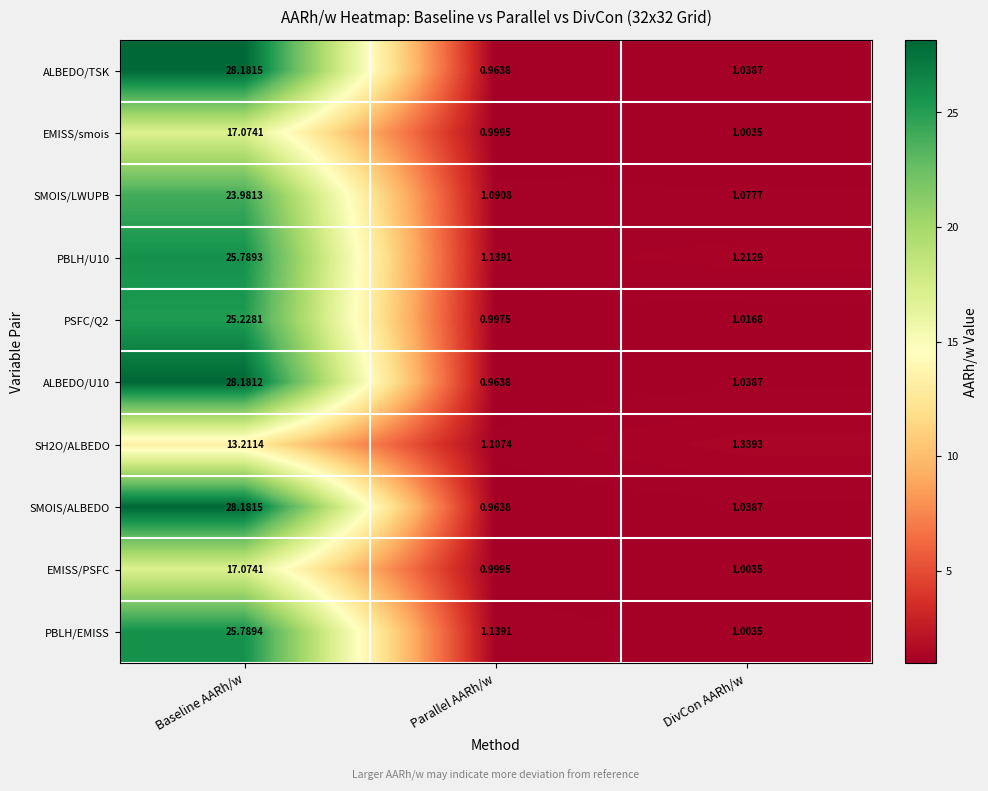

At which label is ALBEDO/U10 closest to 14?

DivCon AARh/w